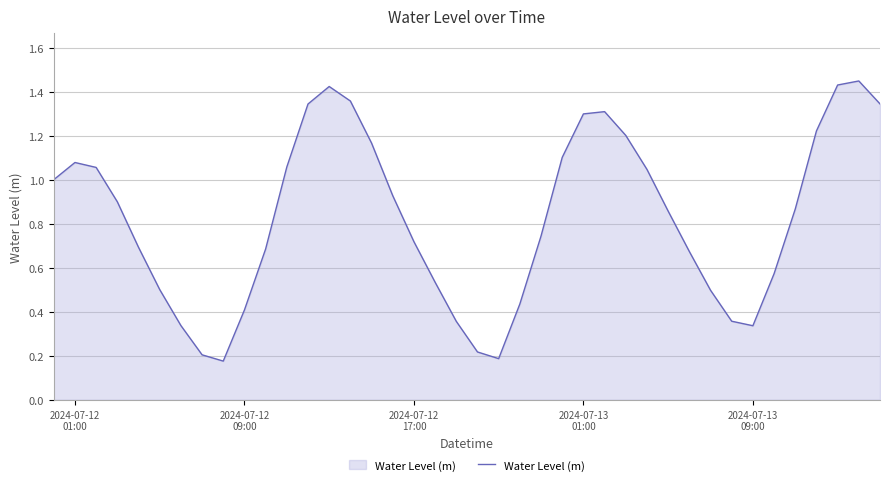

Reading left to right, what are all the values shown in this chart?

1.0	1.1	1.1	0.9	0.7	0.5	0.3	0.2	0.2	0.4	0.7	1.1	1.3	1.4	1.4	1.2	0.9	0.7	0.5	0.4	0.2	0.2	0.4	0.7	1.1	1.3	1.3	1.2	1.0	0.9	0.7	0.5	0.4	0.3	0.6	0.9	1.2	1.4	1.5	1.3